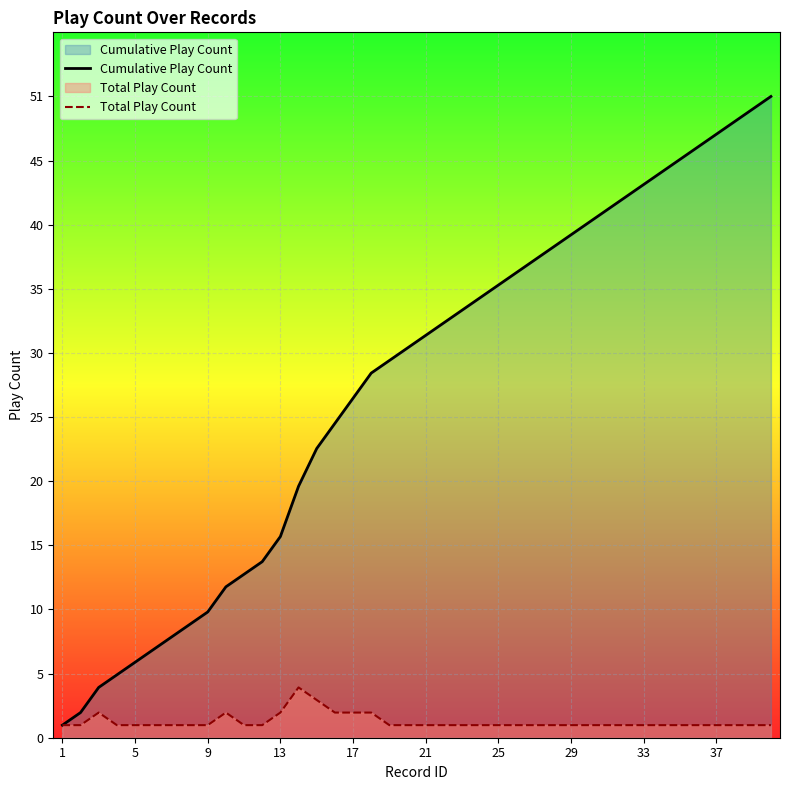

Which series changed the most between 15 and 23?

Cumulative Play Count